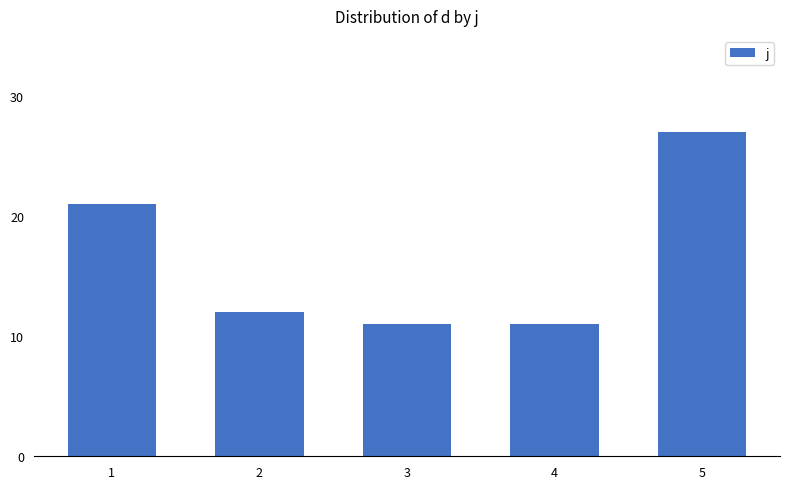

Is it true that the value at 4 is 11?

True